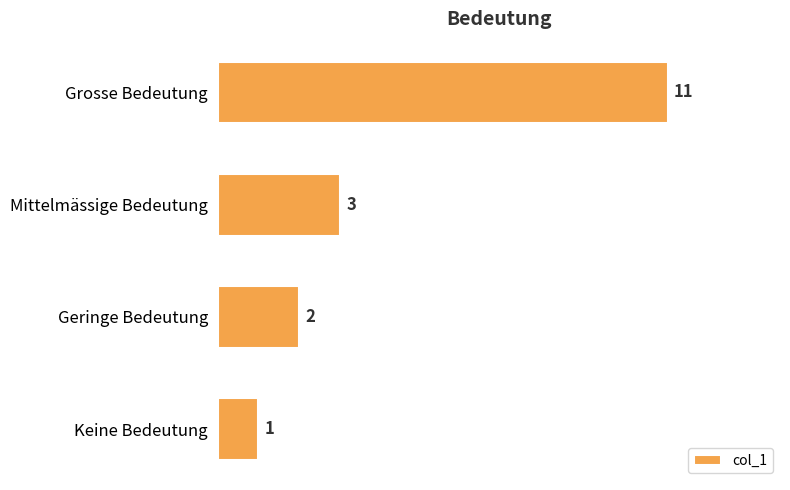

Rank the categories by value from highest to lowest.

Grosse Bedeutung, Mittelmässige Bedeutung, Geringe Bedeutung, Keine Bedeutung